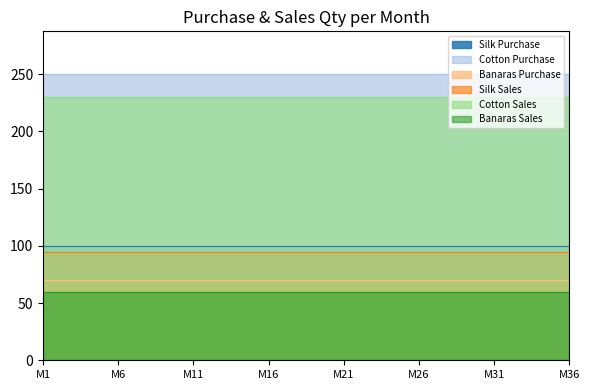

Which category has the lowest value in the Banaras Sales series?

M1